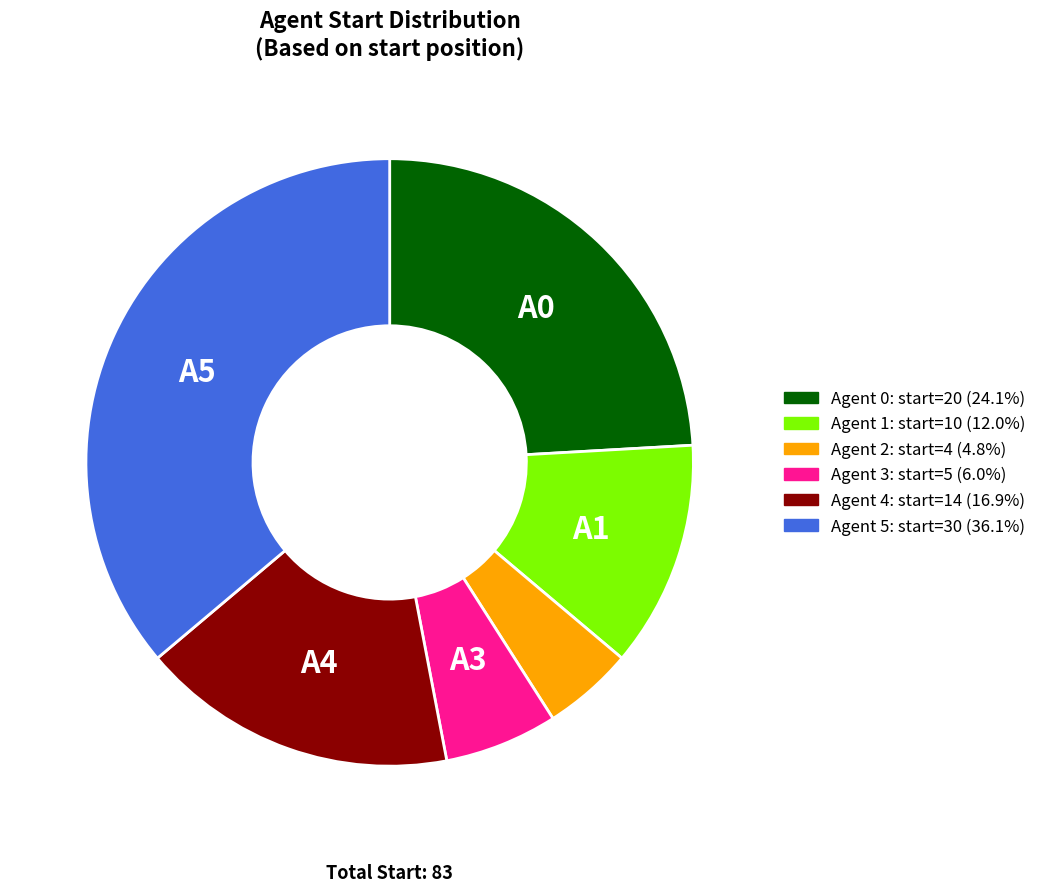

Count the number of slices in the pie.

6